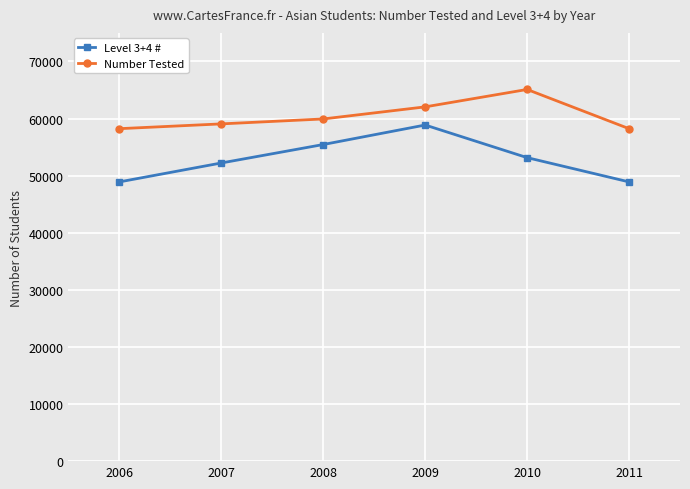

What are all the series names shown in the legend?

Level 3+4 #, Number Tested